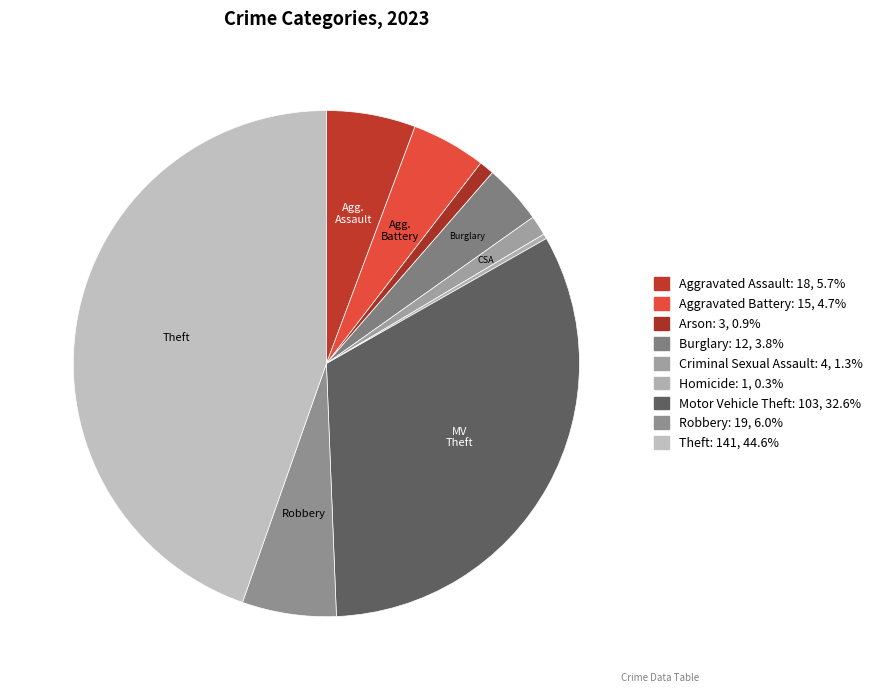

How many segments does this pie chart have?

9